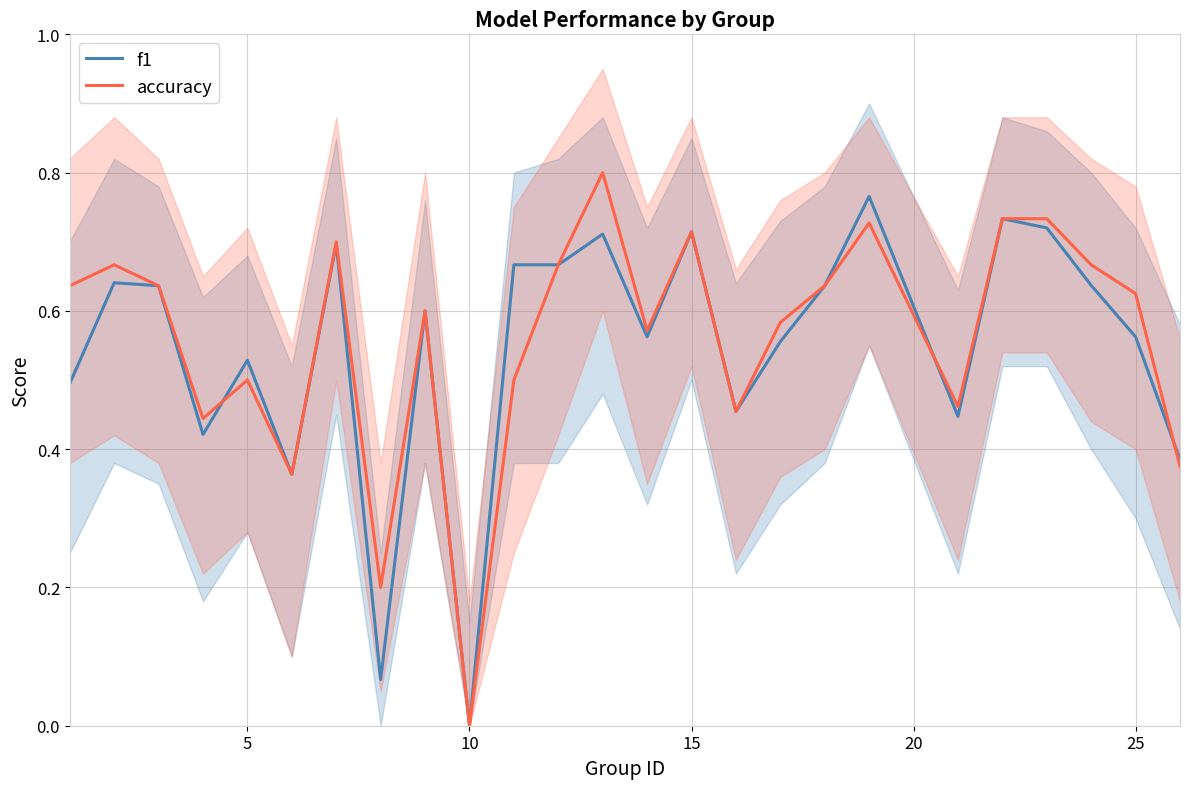

Is it true that accuracy equals 0.5 at 10?

False